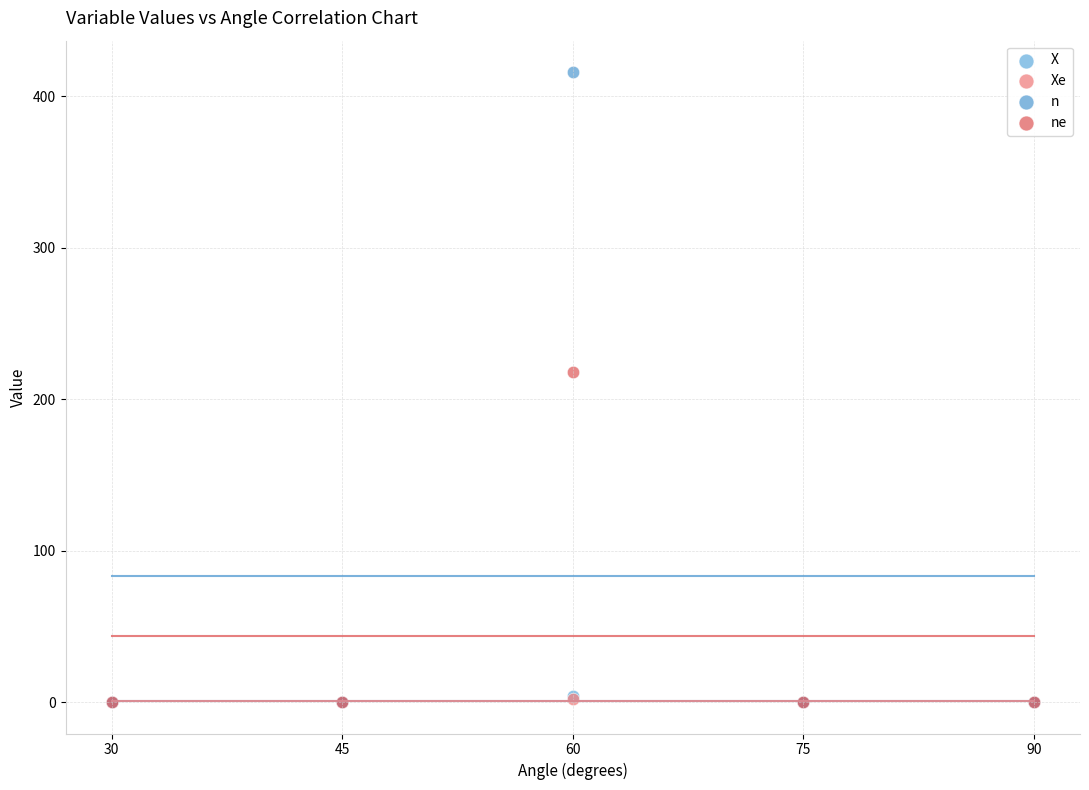

Which series reaches the maximum Y coordinate?

n